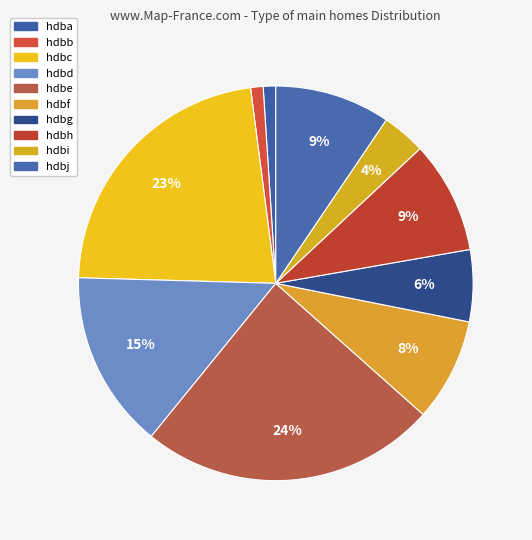

Rank the categories by value from highest to lowest.

hdbe, hdbc, hdbd, hdbj, hdbh, hdbf, hdbg, hdbi, hdba, hdbb